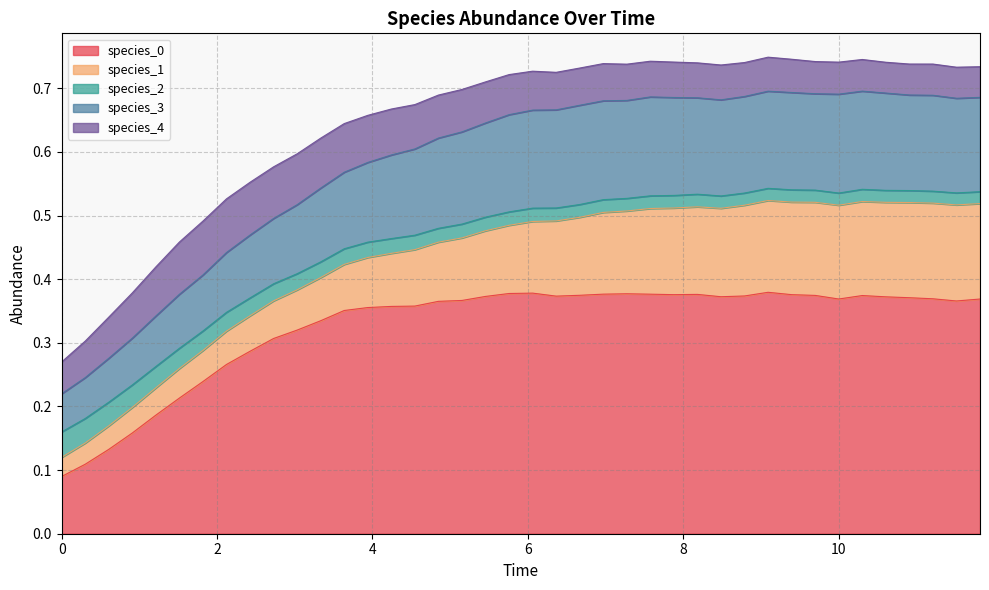

What is the label of the 4th point from the left?

0.9090909090909092